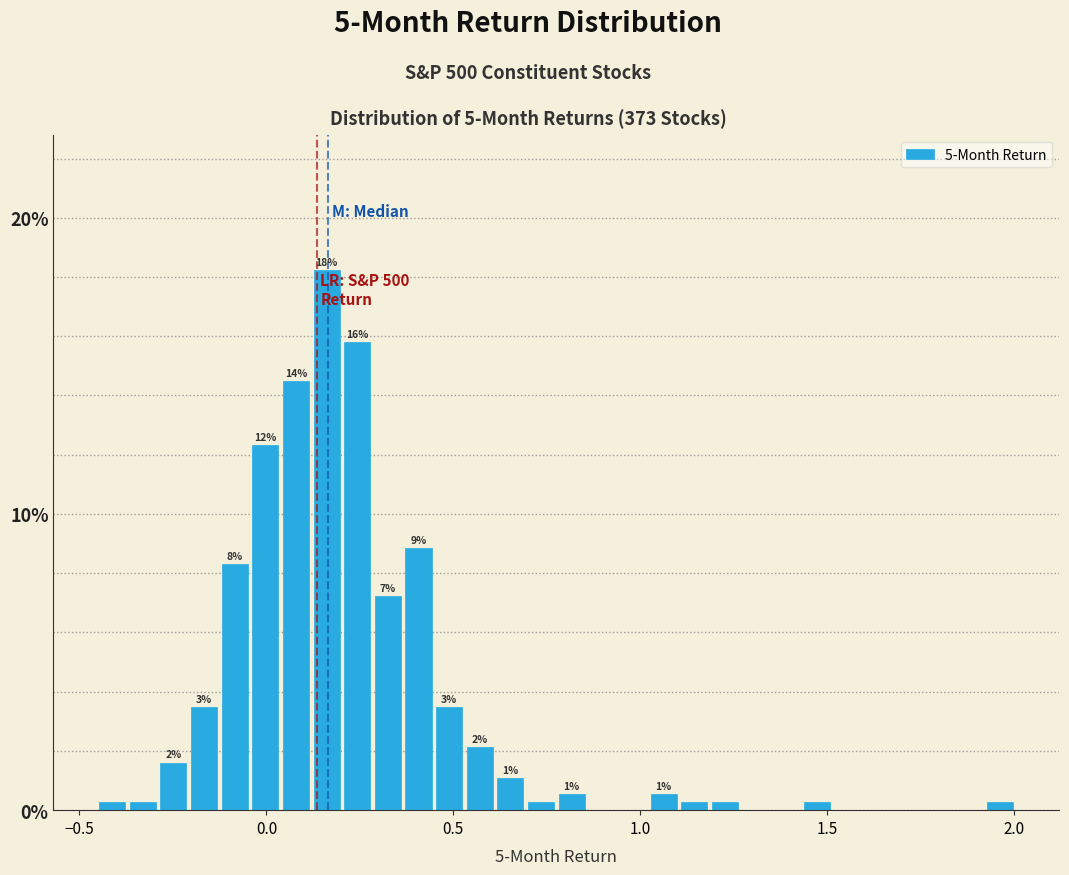

Read against the x-axis, roughly where is the centre of the tallest bar?

0.15